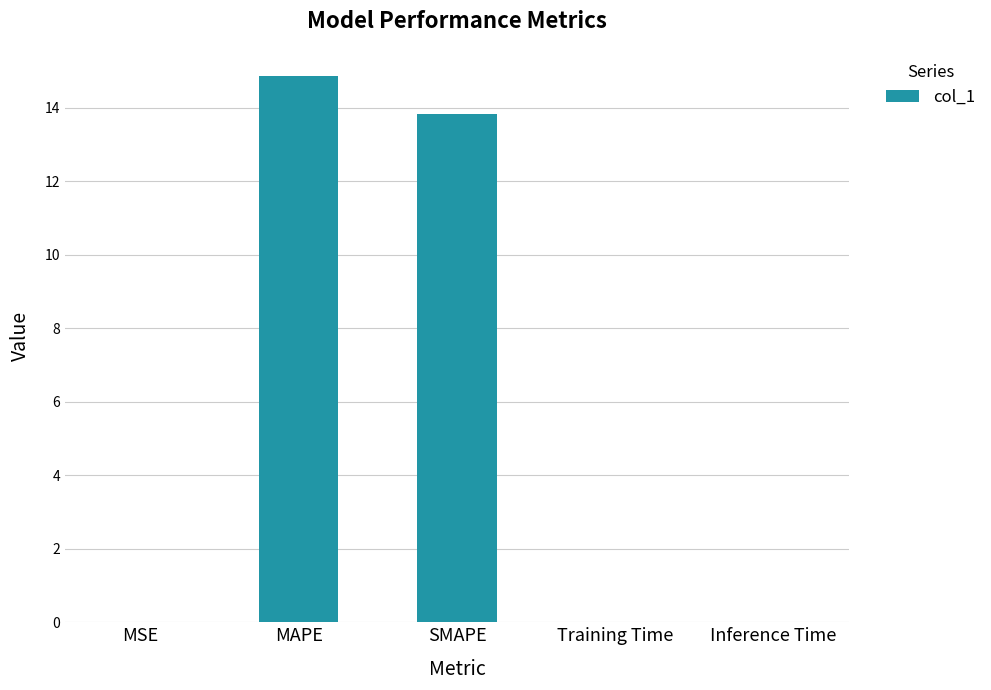

Count the number of data series in this chart.

1